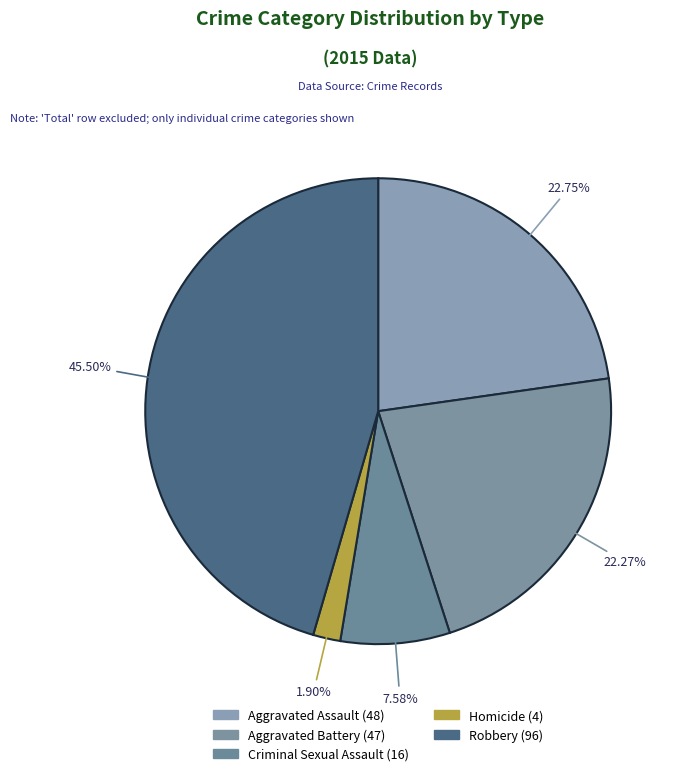

To the nearest percent, what is the difference between the largest and smallest slice percentages?

44%